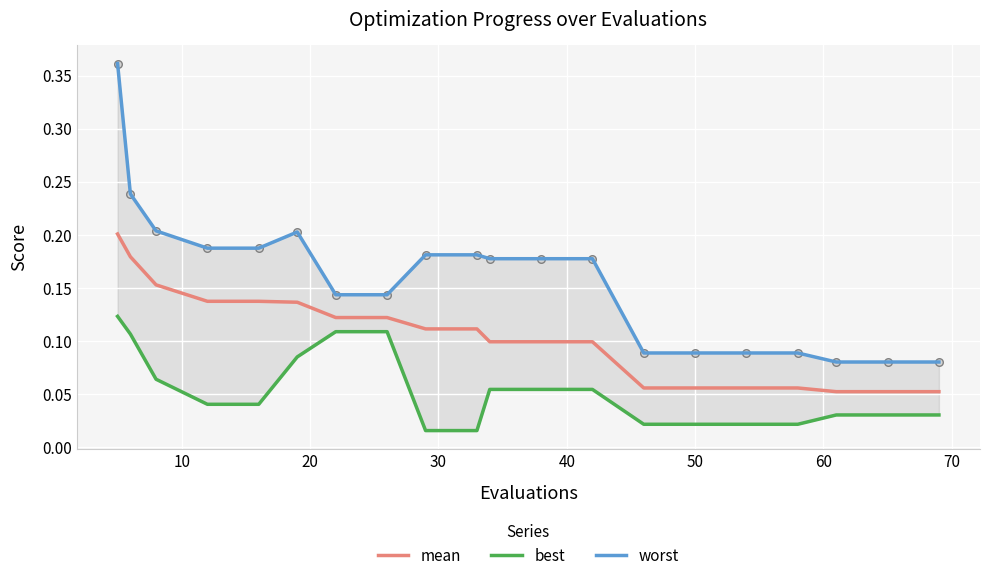

Which series reaches the maximum Y coordinate?

worst